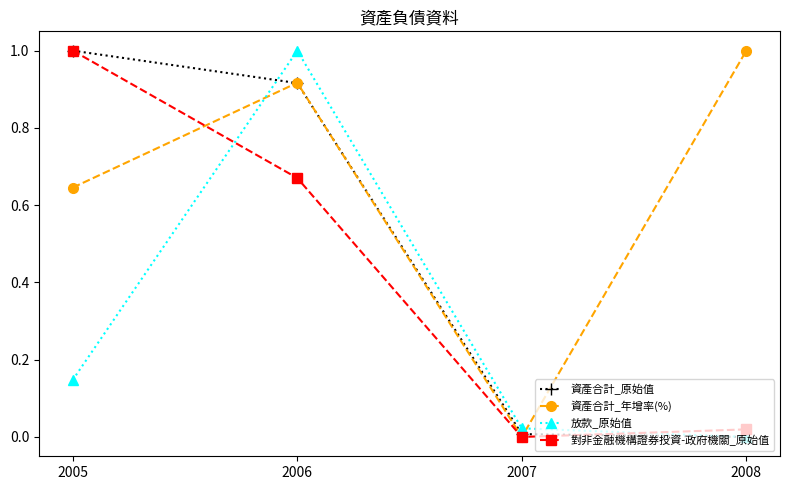

What are all the series names shown in the legend?

資產合計_原始值, 資產合計_年增率(%), 放款_原始值, 對非金融機構證券投資-政府機關_原始值